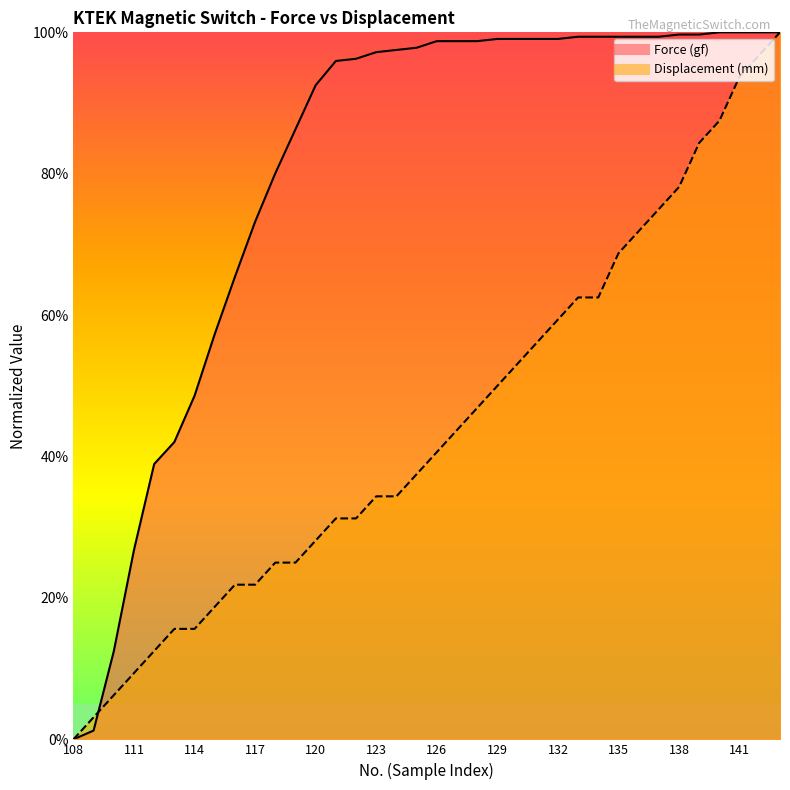

List the labels in order of Displacement (mm) value, smallest first.

108, 109, 110, 111, 112, 113, 114, 115, 116, 117, 118, 119, 120, 121, 122, 123, 124, 125, 126, 127, 128, 129, 130, 131, 132, 133, 134, 135, 136, 137, 138, 139, 140, 141, 142, 143